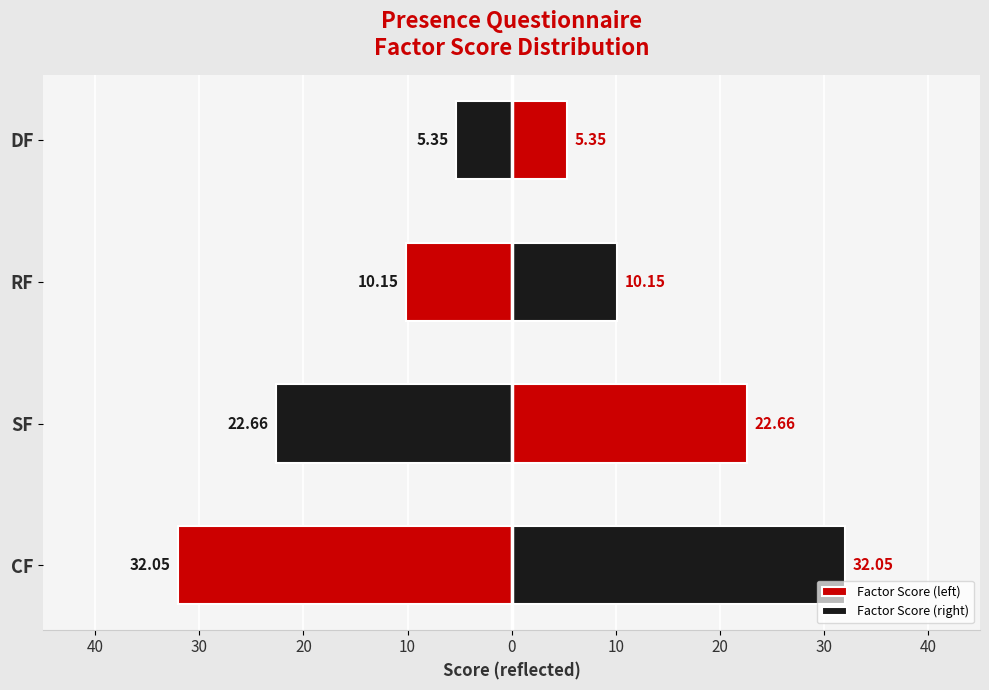

How many groups of bars are there?

4